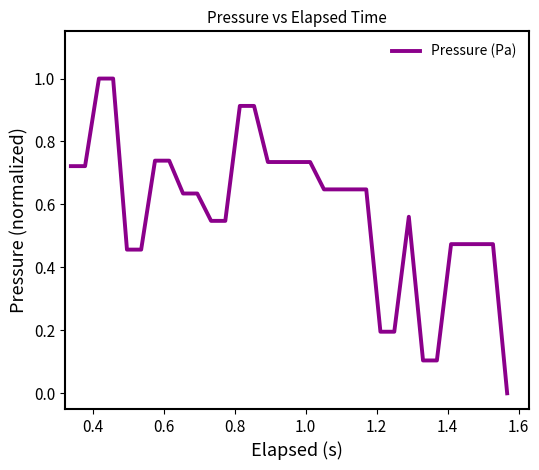

How many distinct data groups are displayed?

1